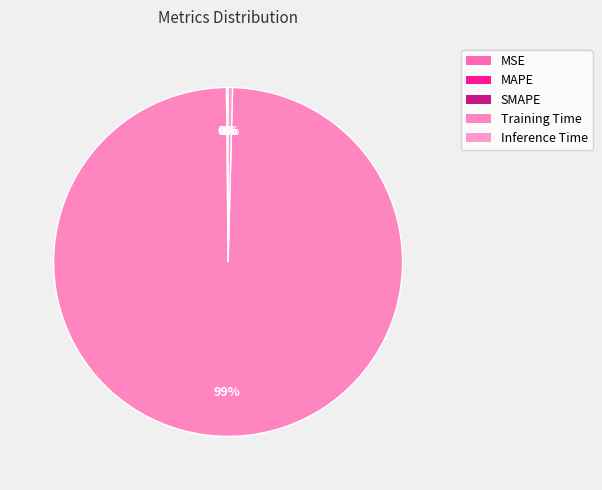

How many slices are in this pie chart?

5